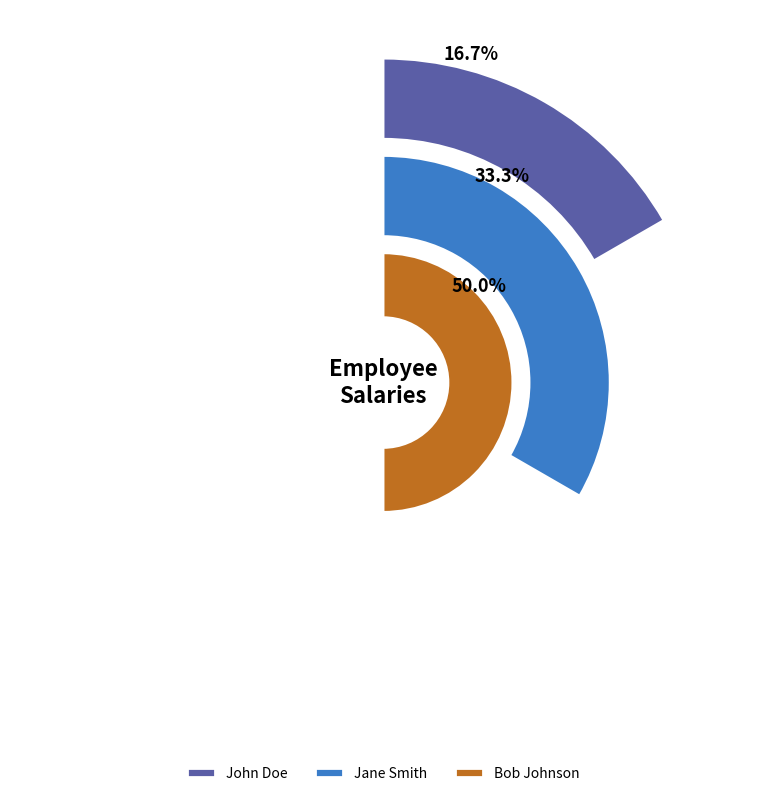

What percentage is the John Doe slice, to the nearest percent?

17%